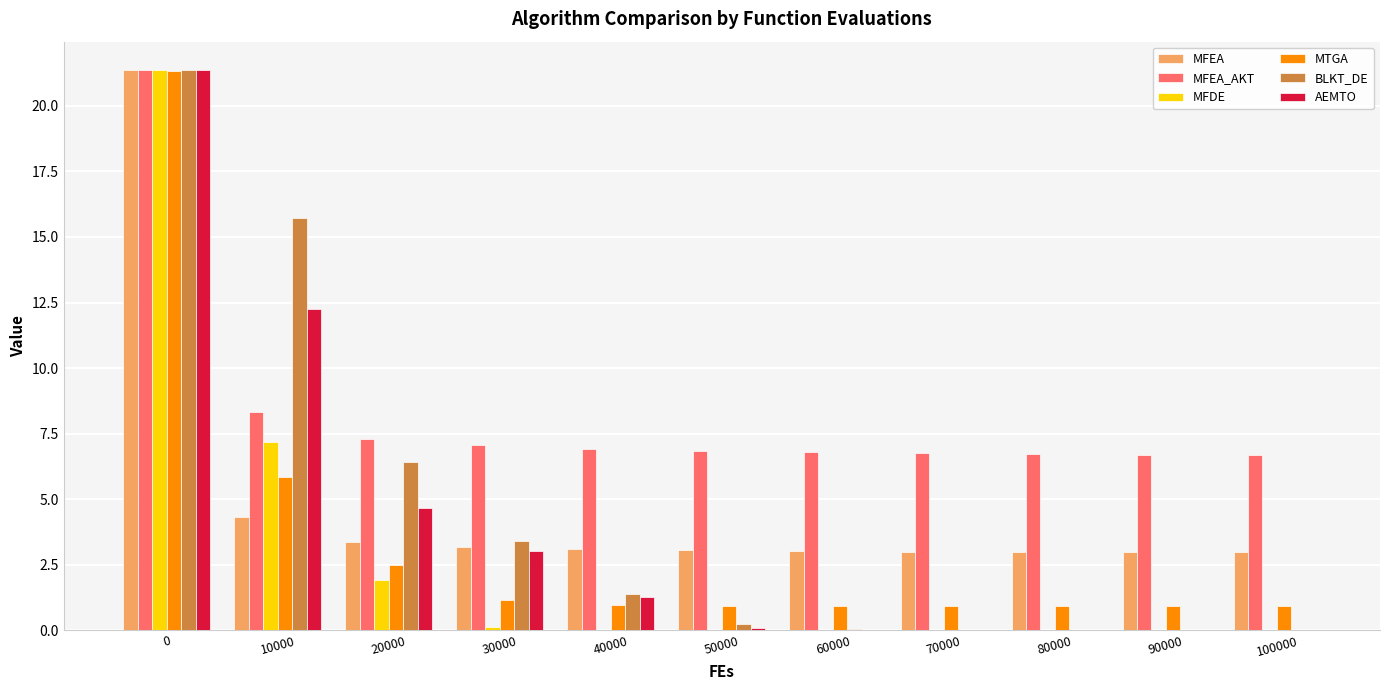

What is the spread (max minus min) of values at 60000?

6.8